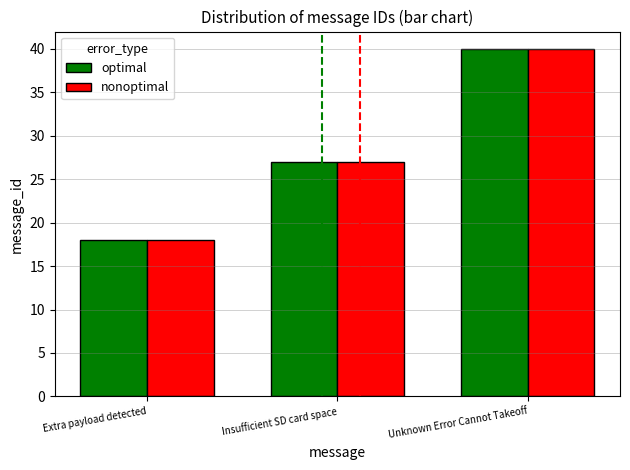

What is the maximum value shown in the chart?

40